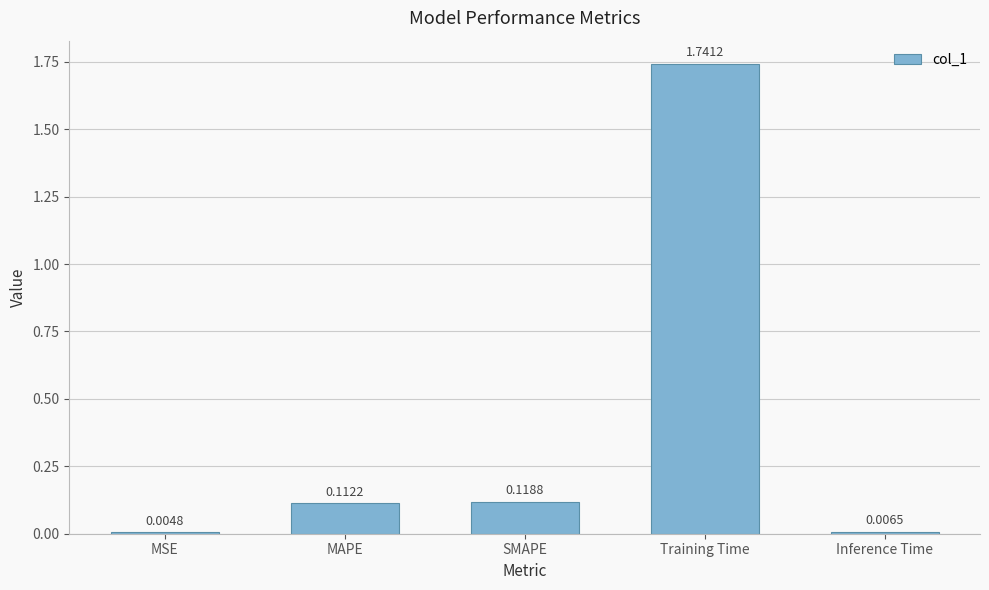

Between Inference Time and MAPE, which is larger?

MAPE